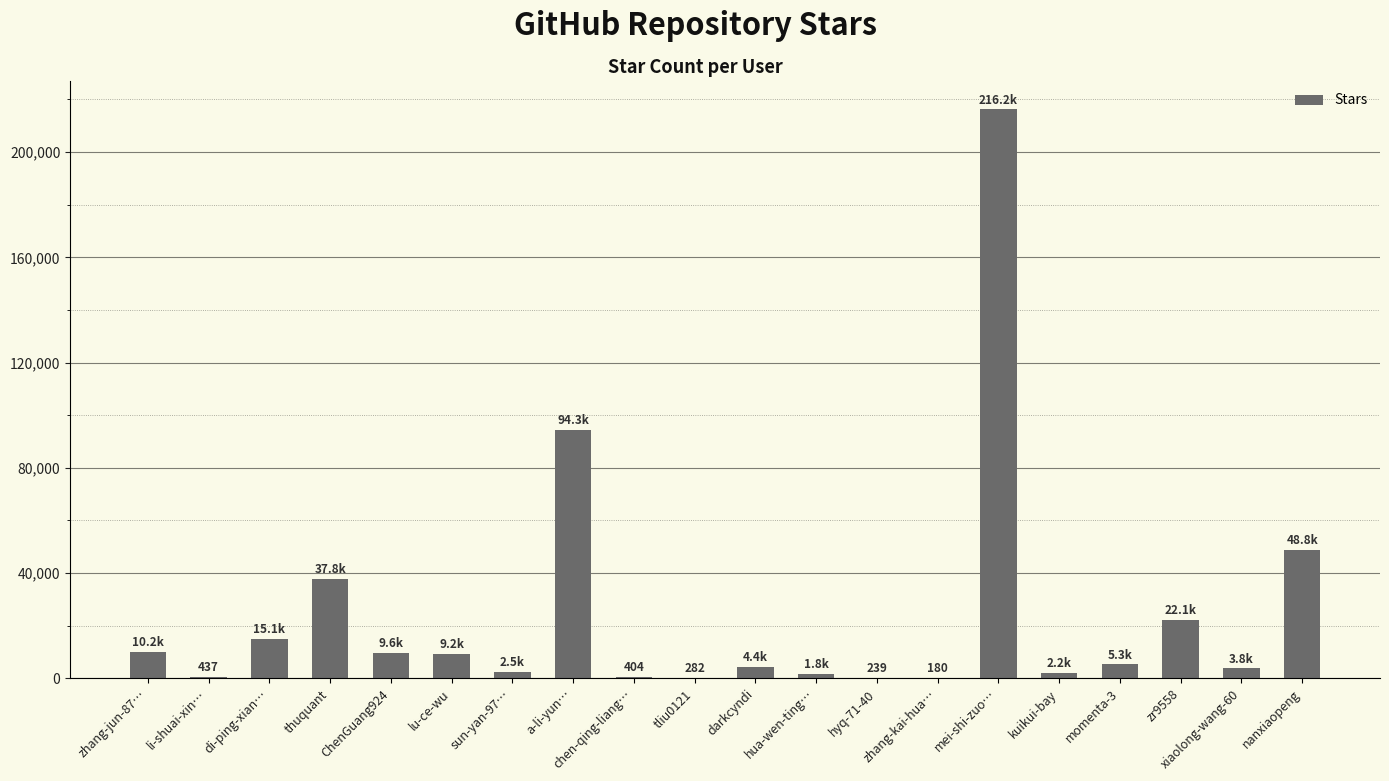

The chart shows a value of 3764 at xiaolong-wang-60. True or false?

True